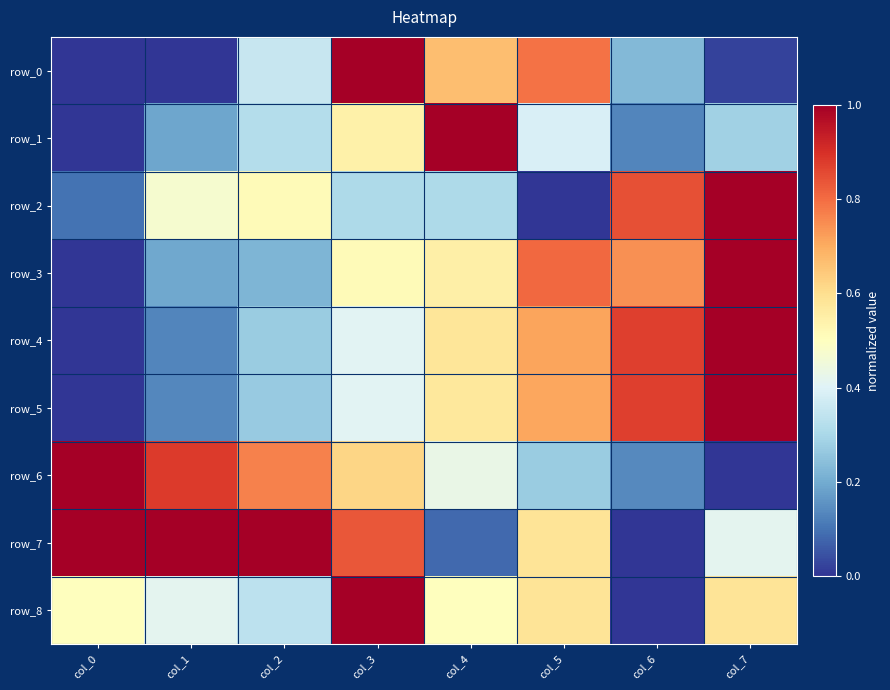

Count the row_4 values in the range 0 to 1.

8